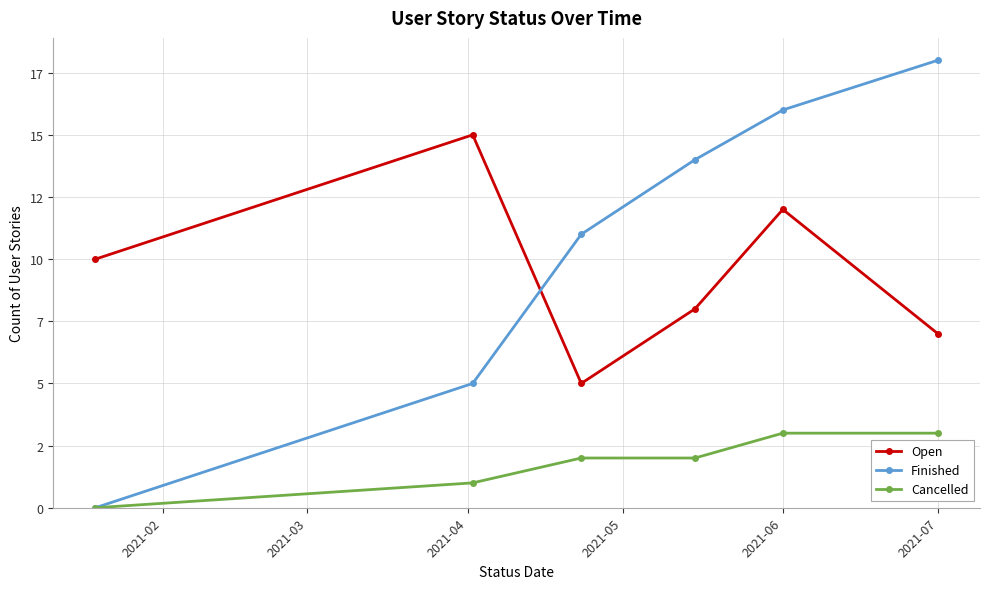

True or false: Finished and Open cross at least once.

True